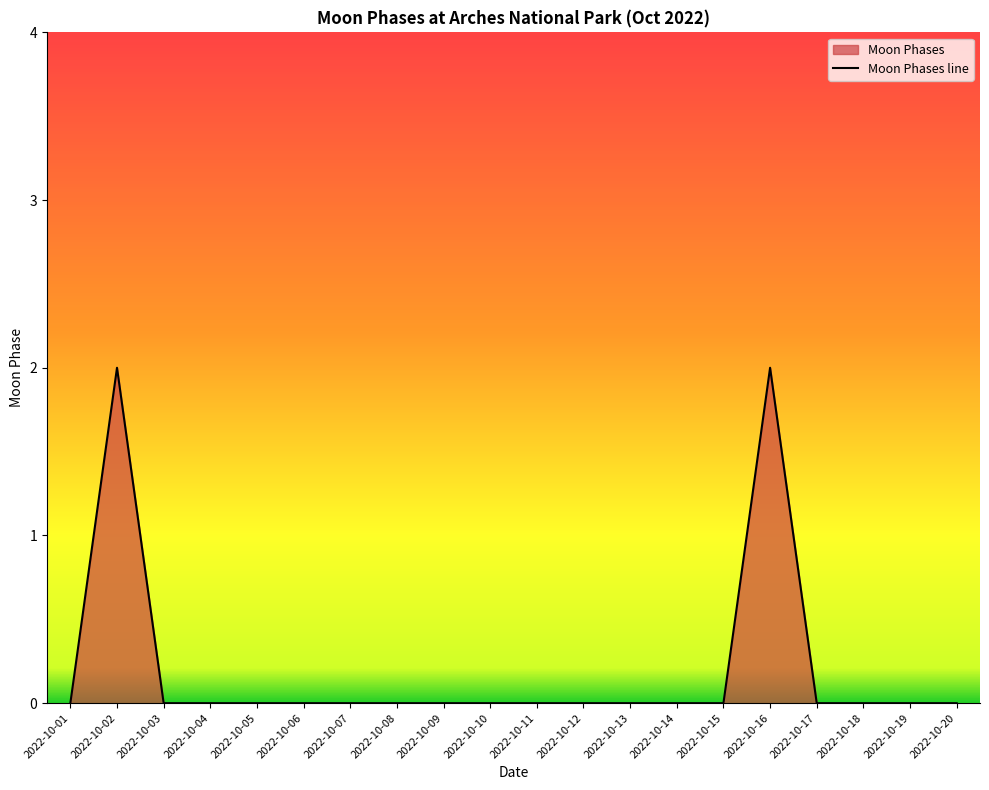

Which has a higher value, 2022-10-07 or 2022-10-12?

2022-10-07